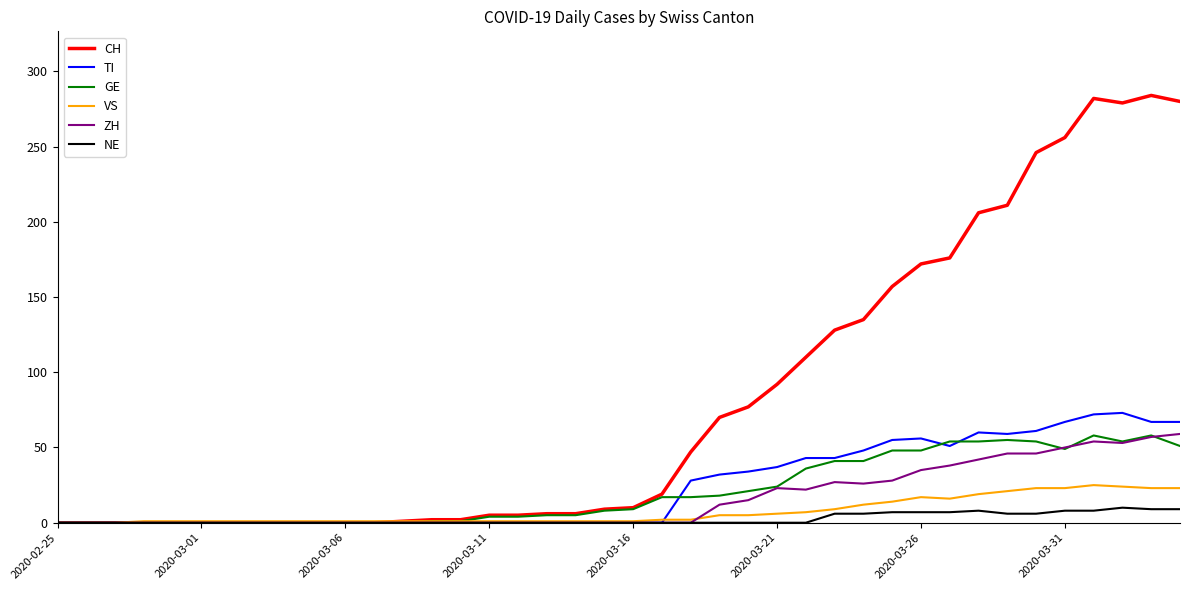

Which series has the largest total across all categories?

CH